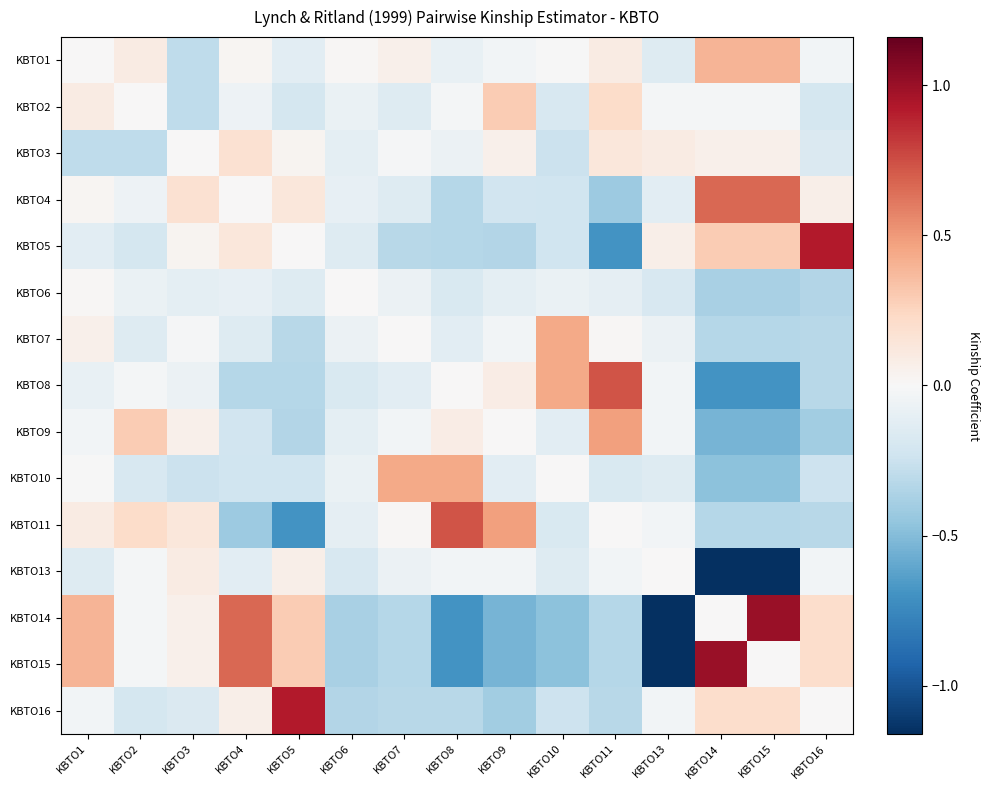

What is the spread (max minus min) of values at KBTO8?

1.4